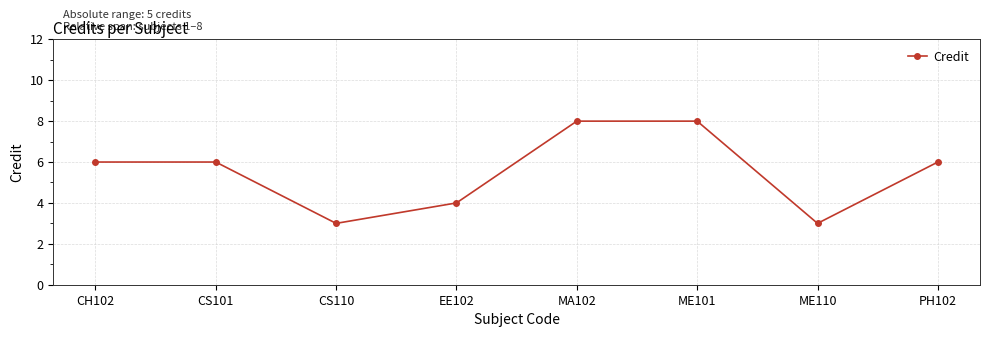

What is the change in value from EE102 to MA102?

+4